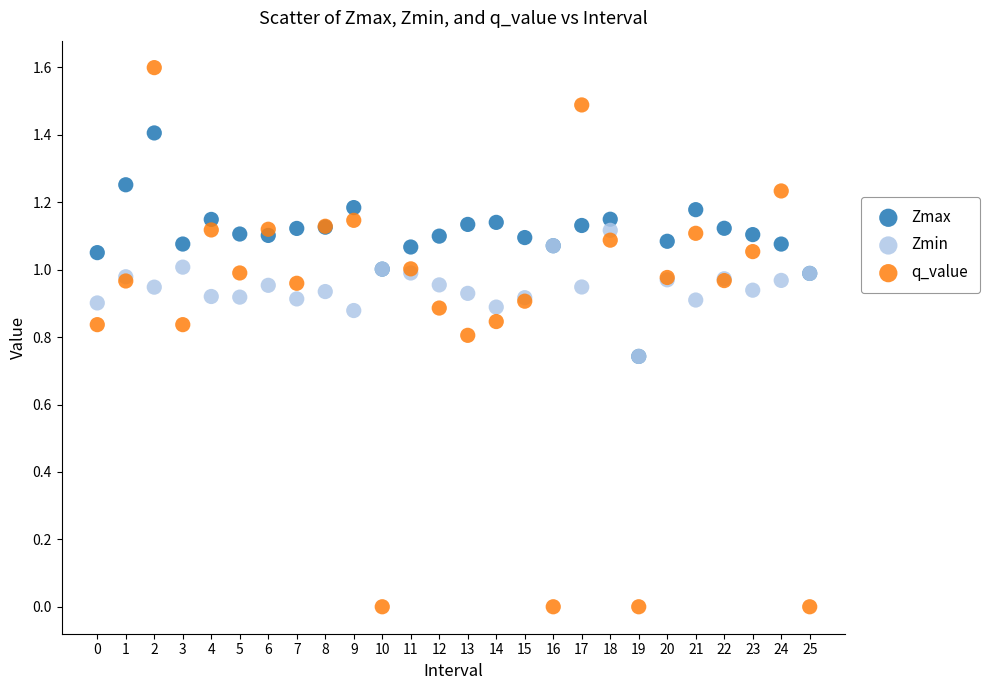

What are all the series names shown in the legend?

Zmax, Zmin, q_value